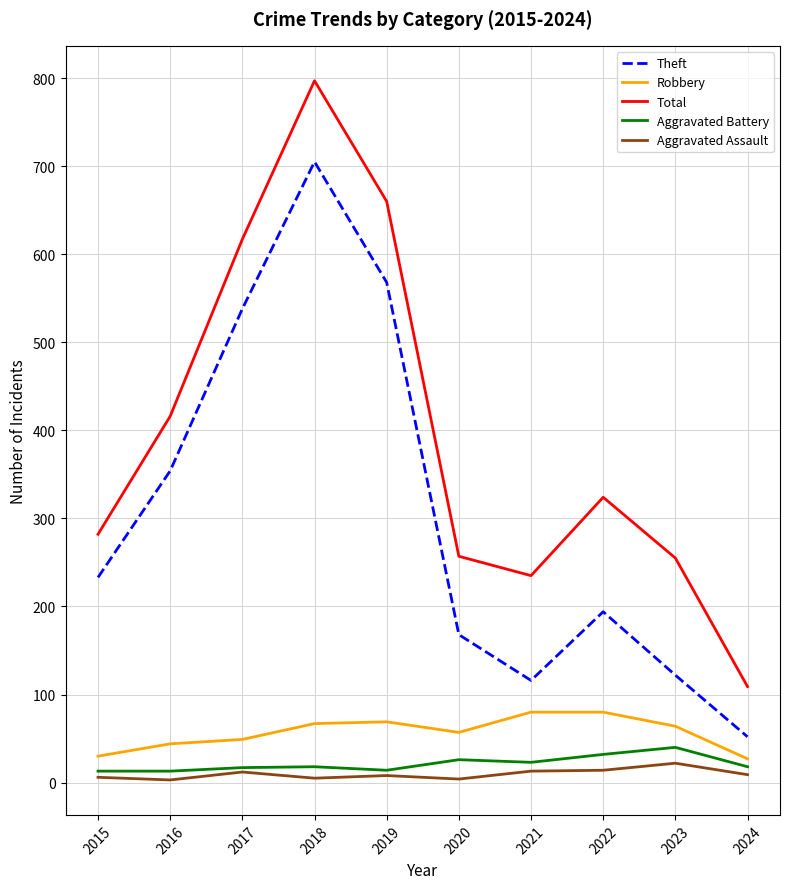

How many lines are shown in the chart?

5